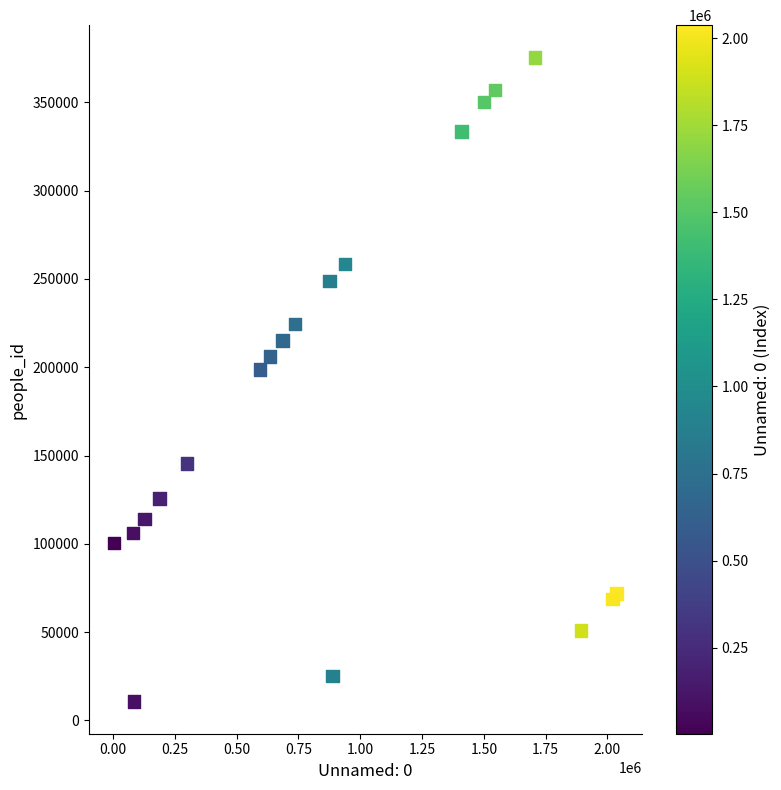

What Y value in the scatter plot is closest to 193103?

198743